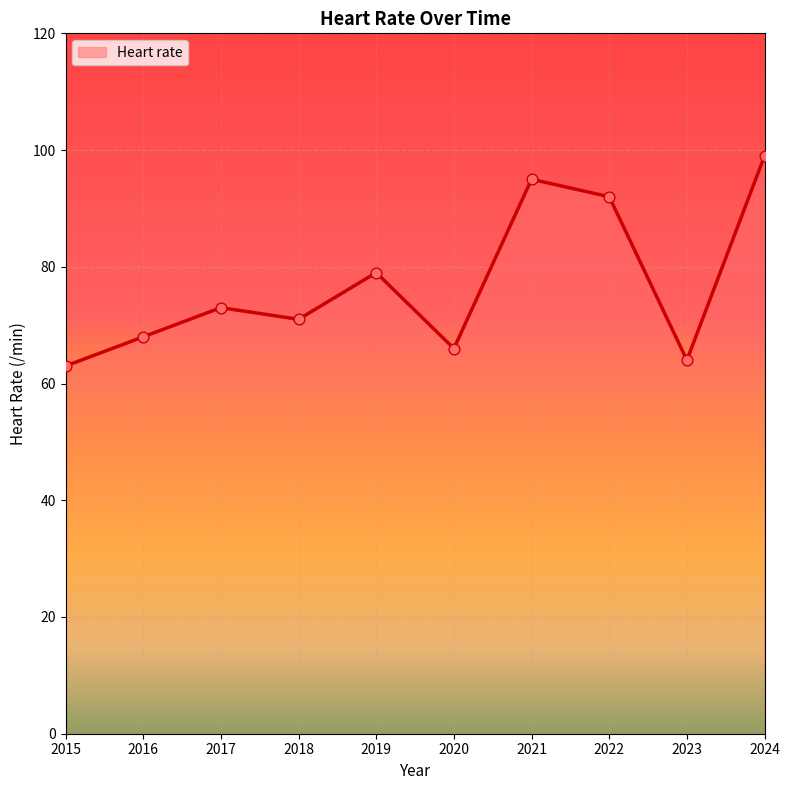

What is the change in value from 2019 to 2021?

+16